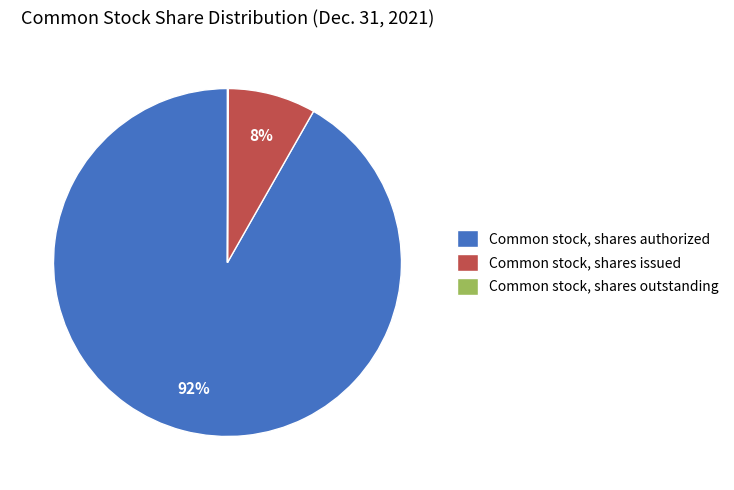

What percentage is the Common stock, shares issued slice, to the nearest percent?

8%